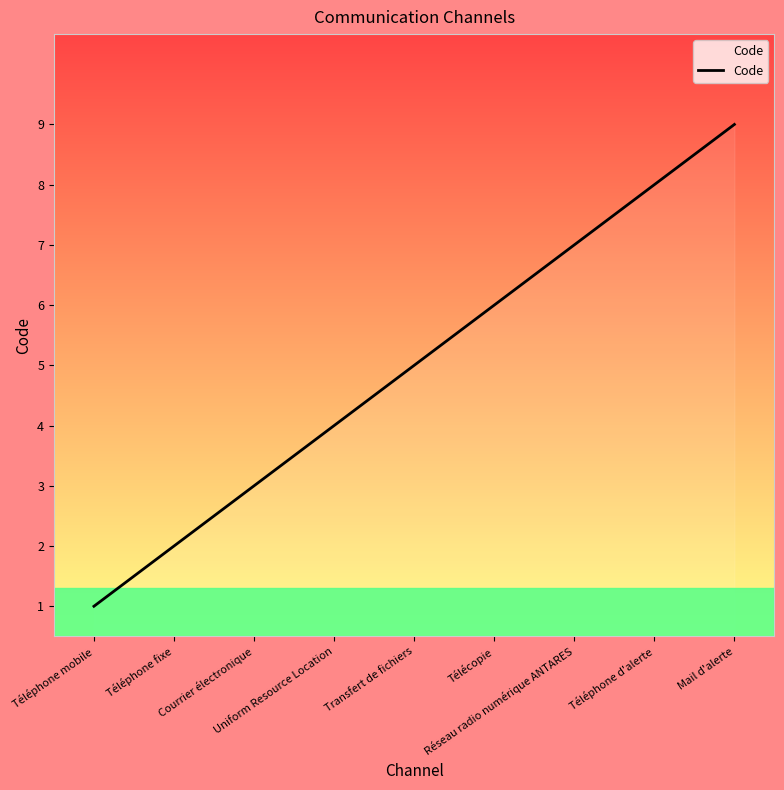

How many values are between 3 and 7?

5